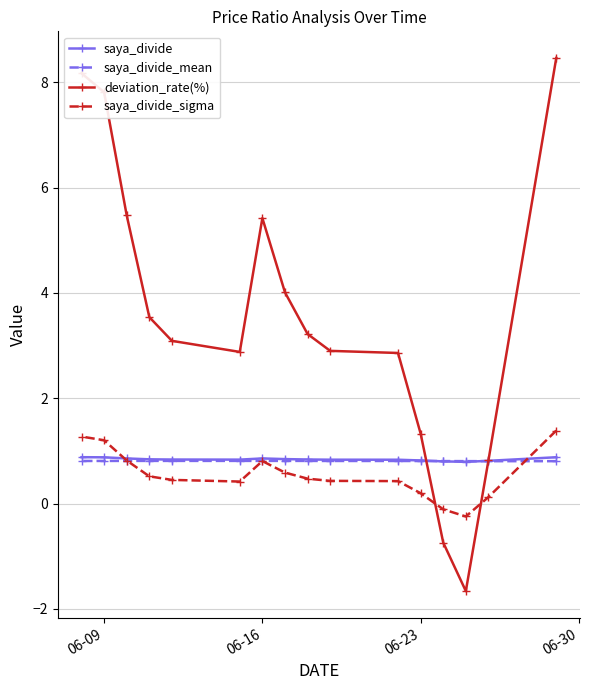

What is the minimum value shown in the chart?

-1.7